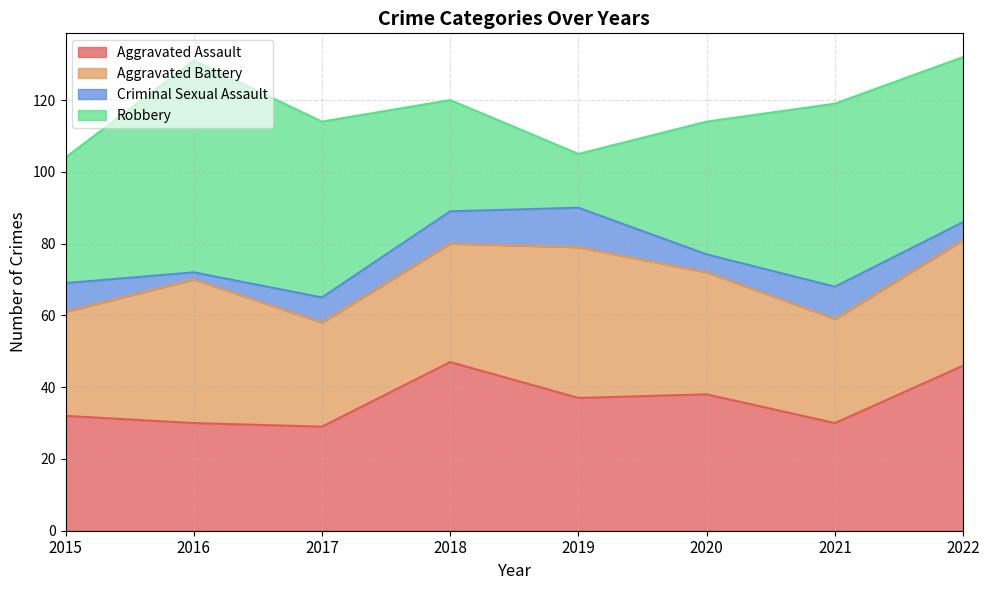

Which has a higher value, 2018 or 2022?

2018